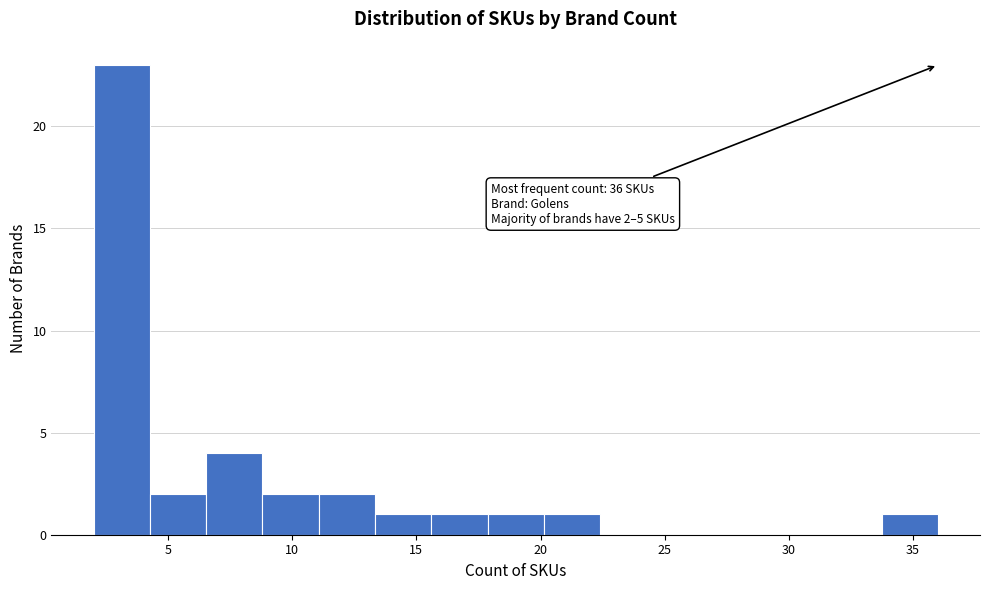

Which range on the x-axis has the tallest bar?

2.0 to 4.5